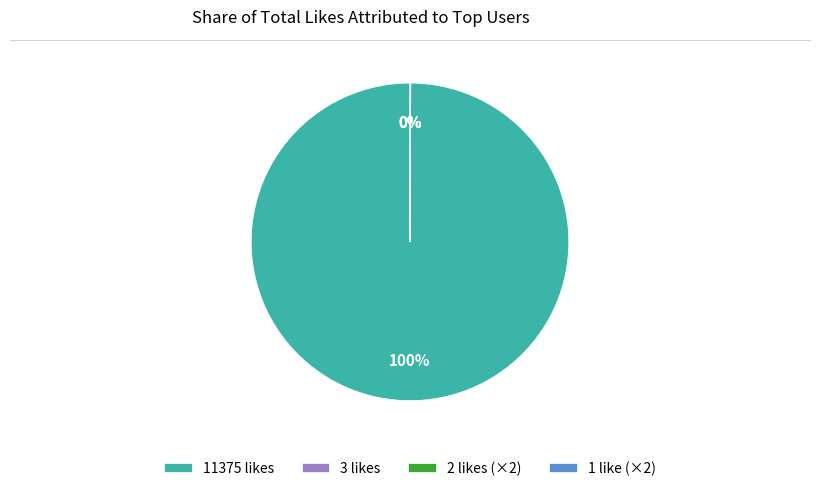

To the nearest percent, what is the difference between the largest and smallest slice percentages?

100%